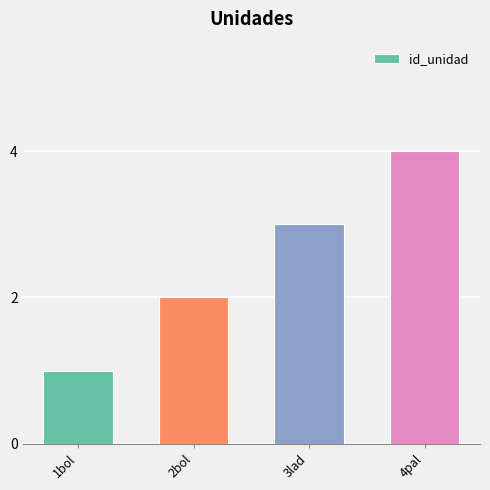

True or false: the data shows 3 at 3lad.

True